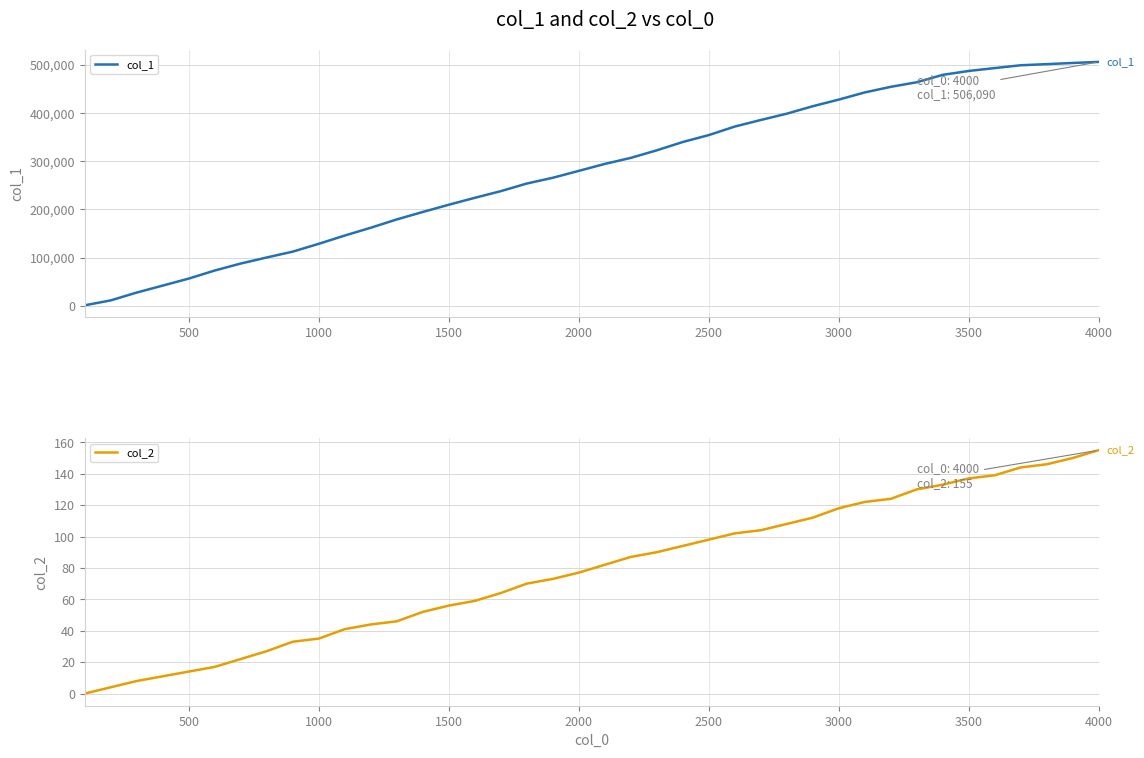

At which label does col_2 reach its peak?

4000